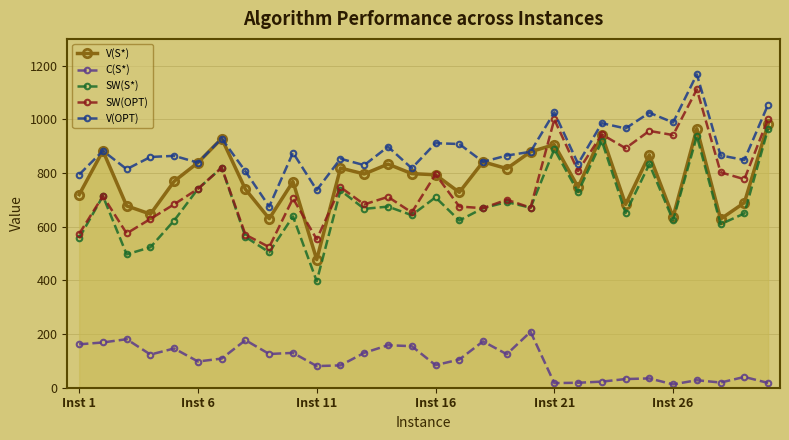

How many distinct data groups are displayed?

5